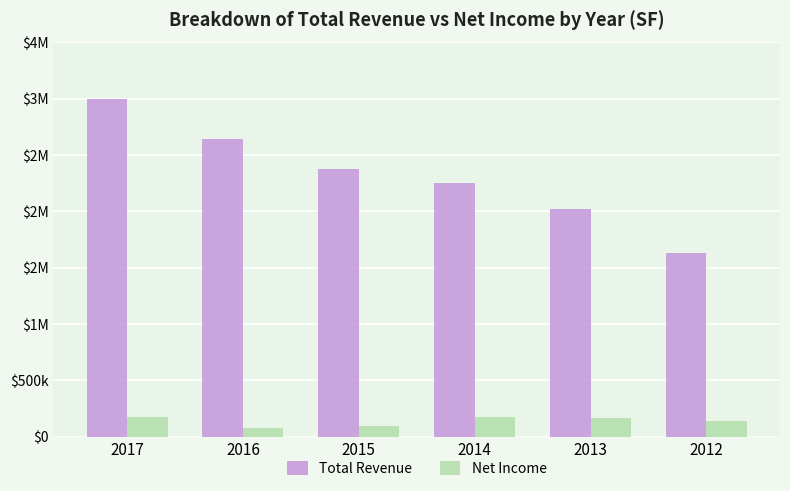

What are all the series names shown in the legend?

Total Revenue, Net Income